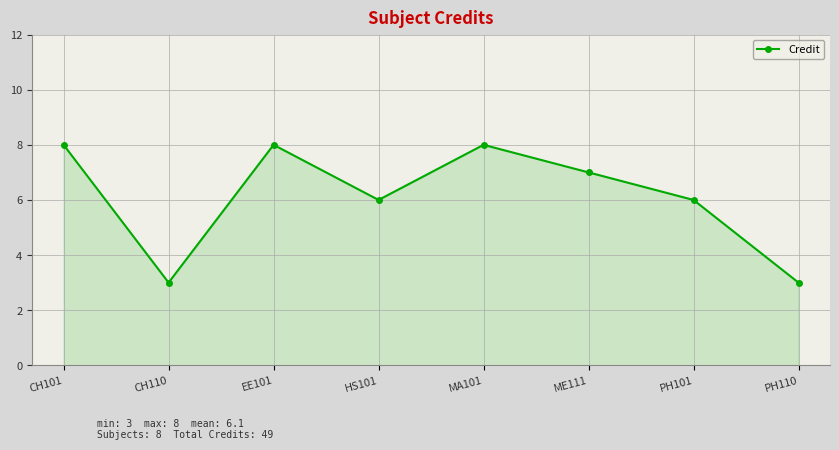

Approximately how many times larger is the value at ME111 compared to PH110?

2.3